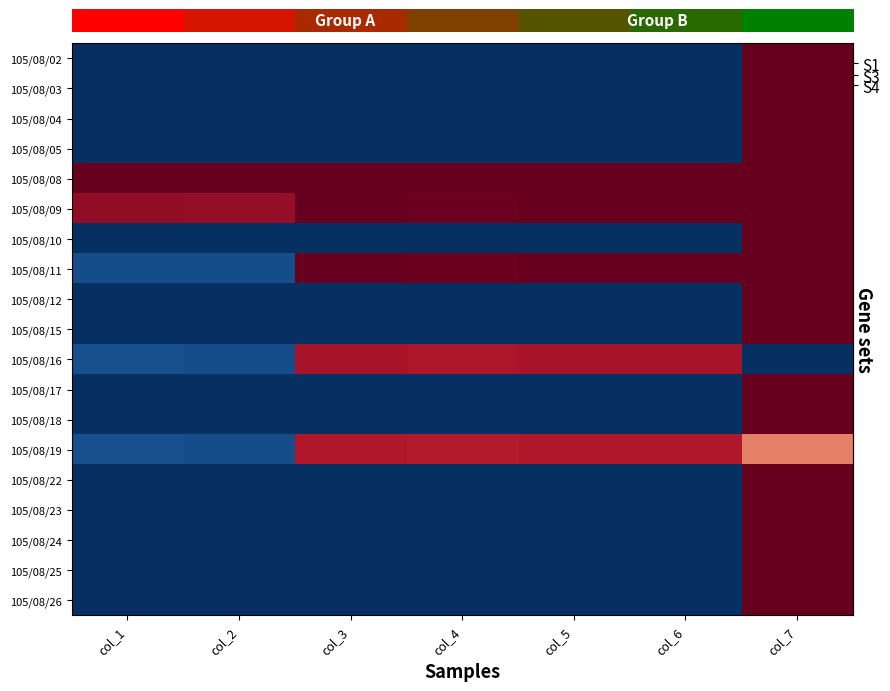

Count the number of categories in the chart.

7